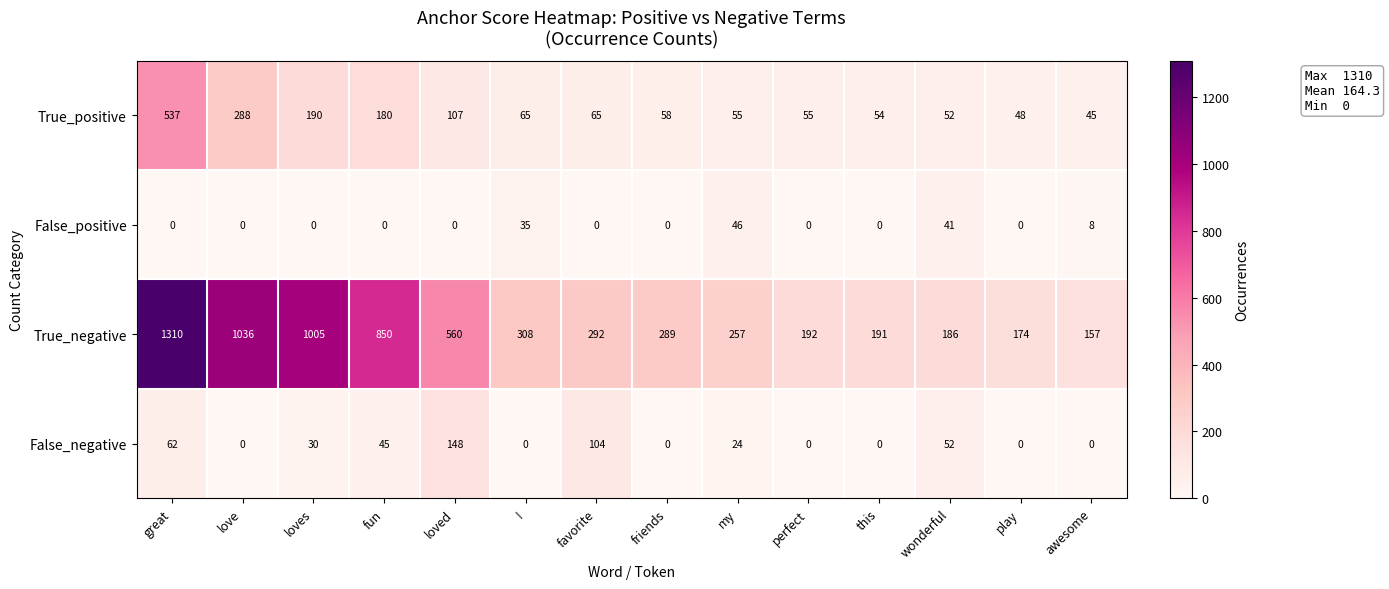

What is the difference between the True_positive values at friends and great?

479